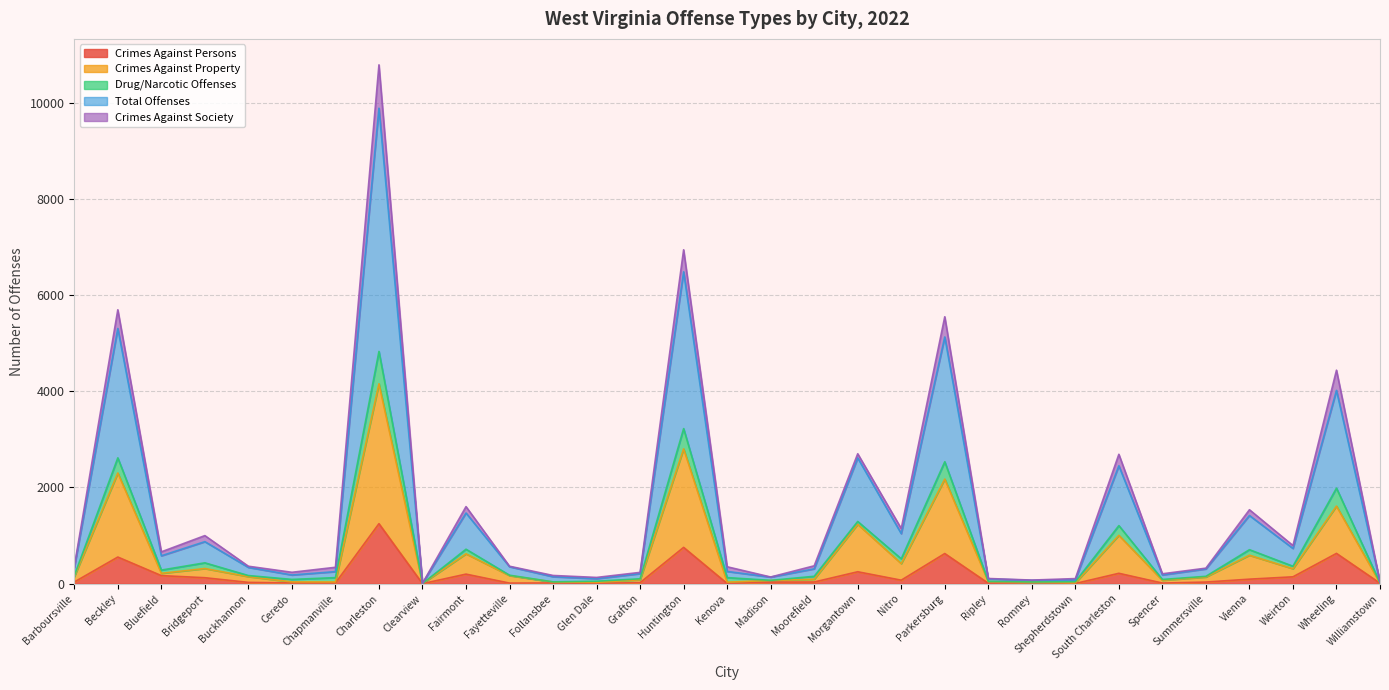

At which label does Total Offenses first exceed 332?

Beckley